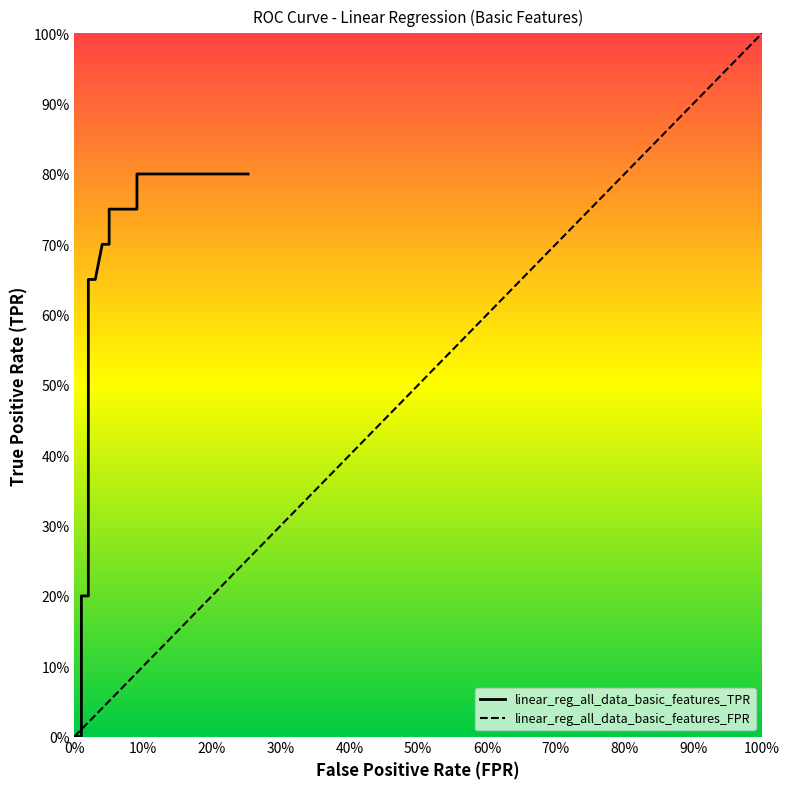

What is the difference between the second highest and second lowest values?

0.8